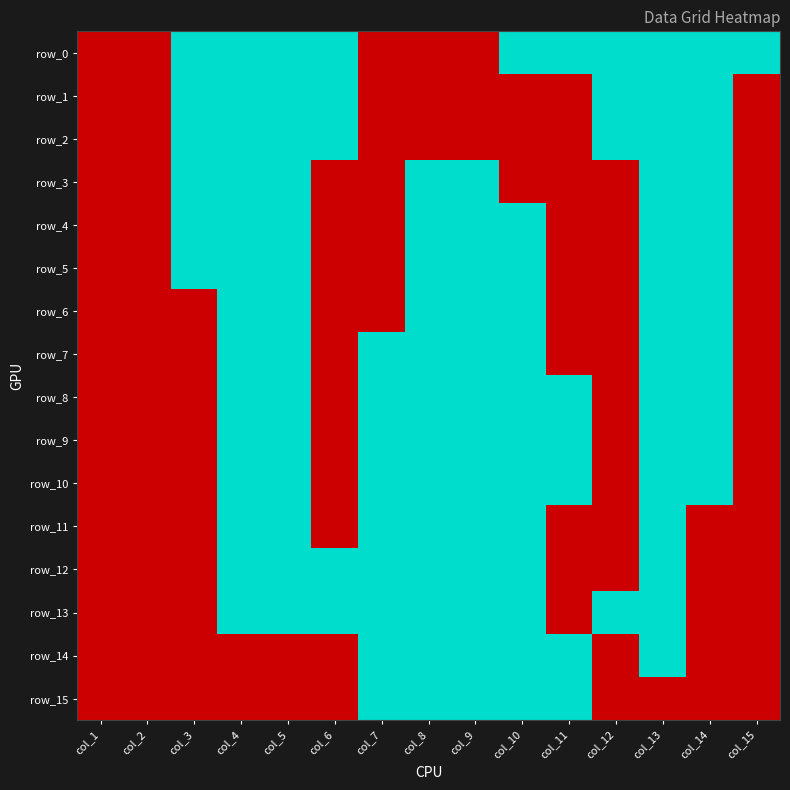

List the labels in order of row_6 value, smallest first.

col_1, col_2, col_3, col_6, col_7, col_11, col_12, col_15, col_4, col_5, col_8, col_9, col_10, col_13, col_14